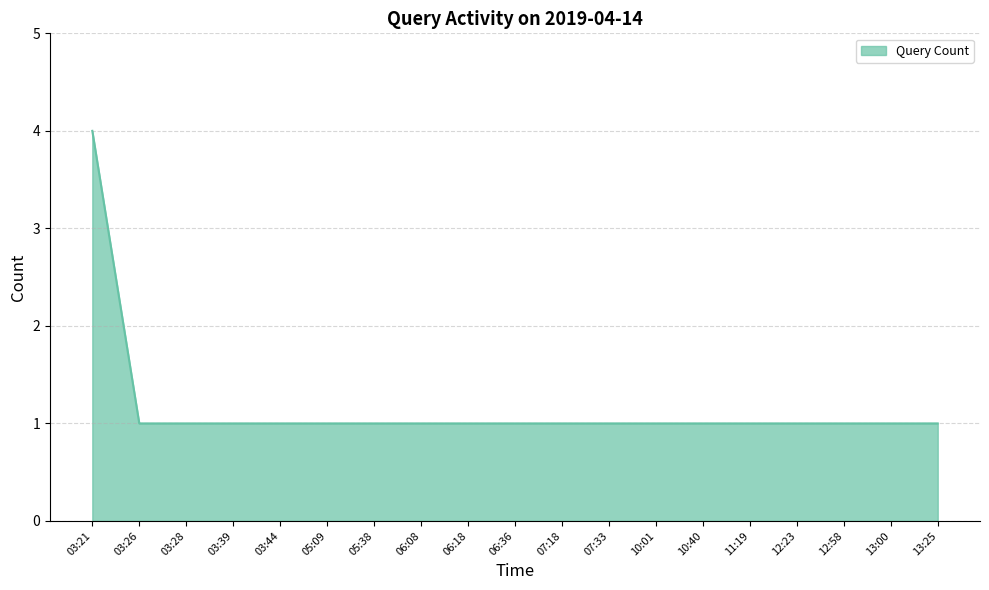

Reading left to right, extract all data points from this chart.

4	1	1	1	1	1	1	1	1	1	1	1	1	1	1	1	1	1	1